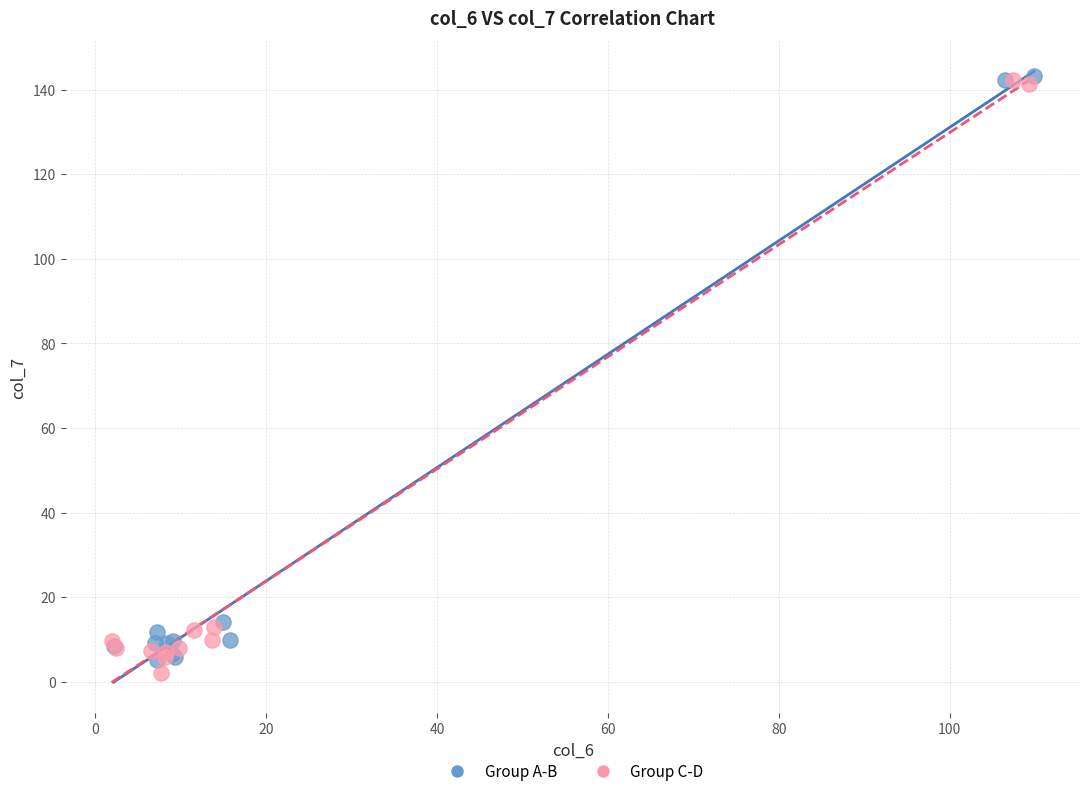

Which series contains the lowest Y value?

Group C-D